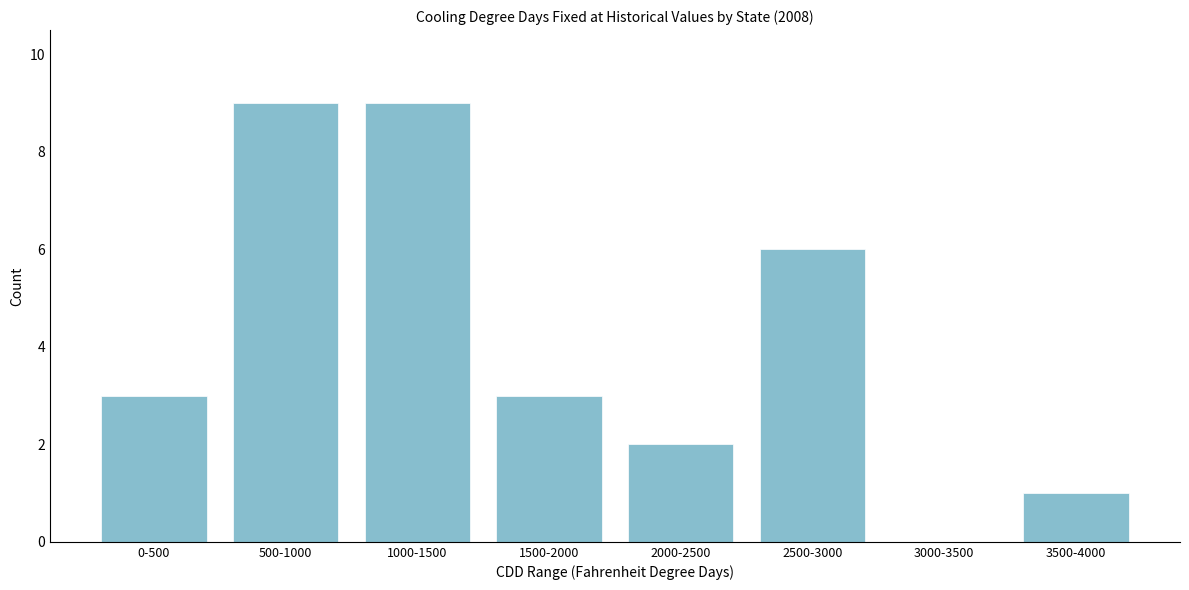

Reading left to right, list all the values displayed in this chart.

0-500=3	500-1000=9	1000-1500=9	1500-2000=3	2000-2500=2	2500-3000=6	3000-3500=0	3500-4000=1